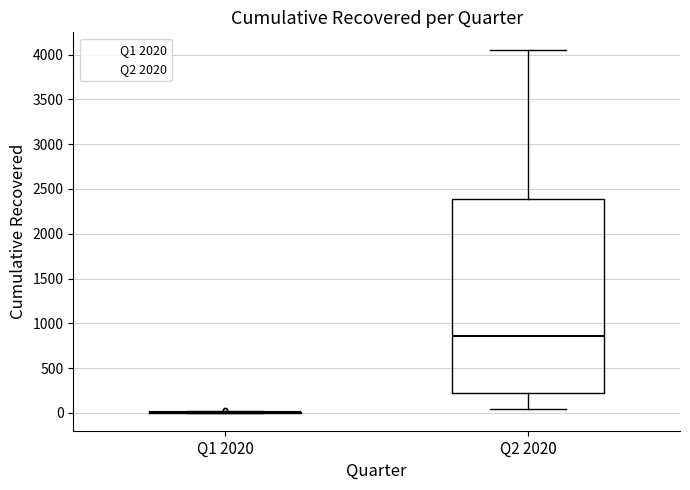

Reading left to right, read every box against the y-axis: the position of its median line, the range the box covers, and the ends of its whiskers. The values are not printed on the chart, so give them approximately, as read against the axis.

Q1 2020: box collapsed to a line at 0, whiskers 0 to 0
Q2 2020: median 850, box 200 to 2400, whiskers 50 to 4050